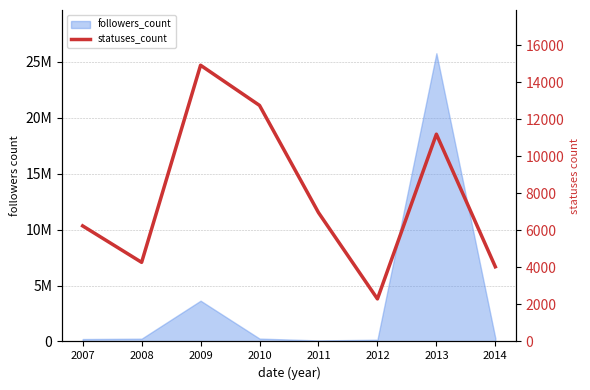

What is the difference between the maximum and second lowest values?

10890